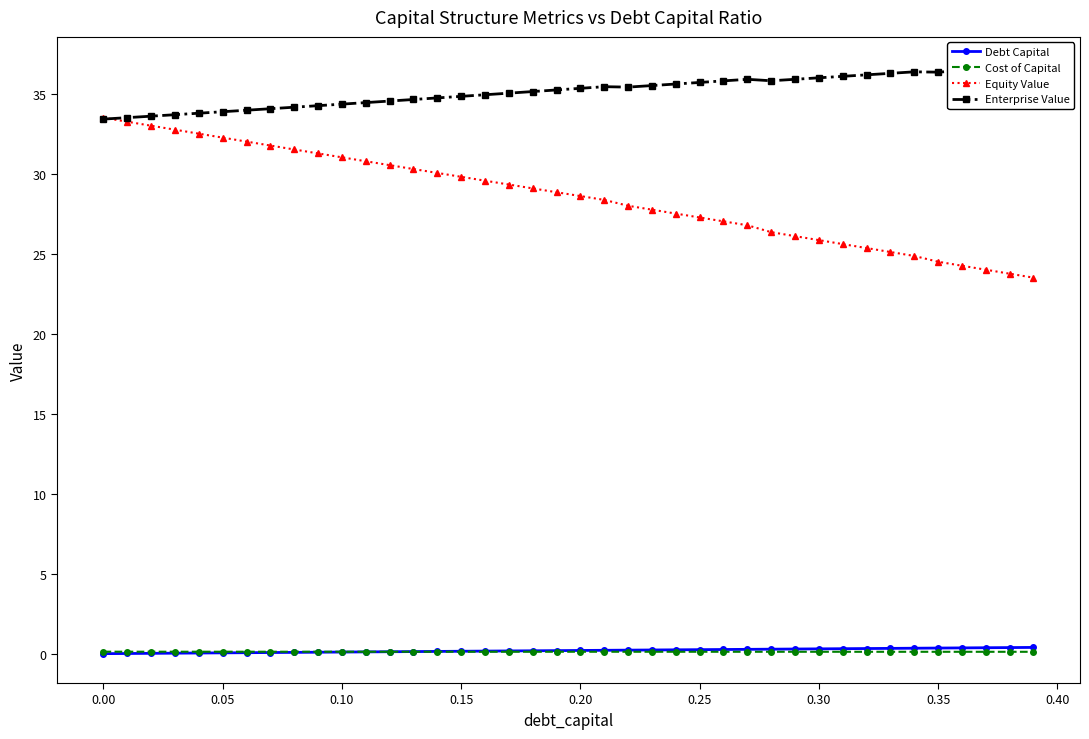

What is the sum of all Enterprise Value values?

1406.1